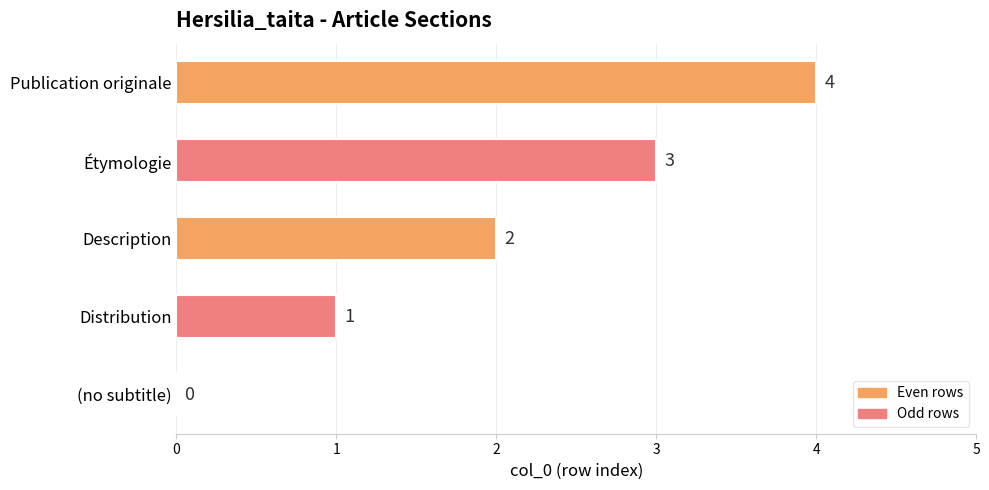

What is the sum of the values at Publication originale and Distribution?

5